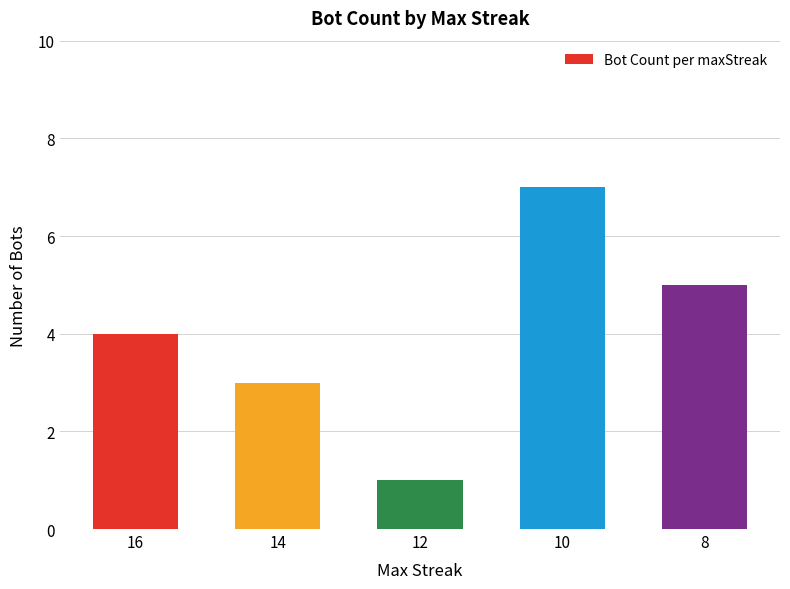

What is the greatest value displayed?

7